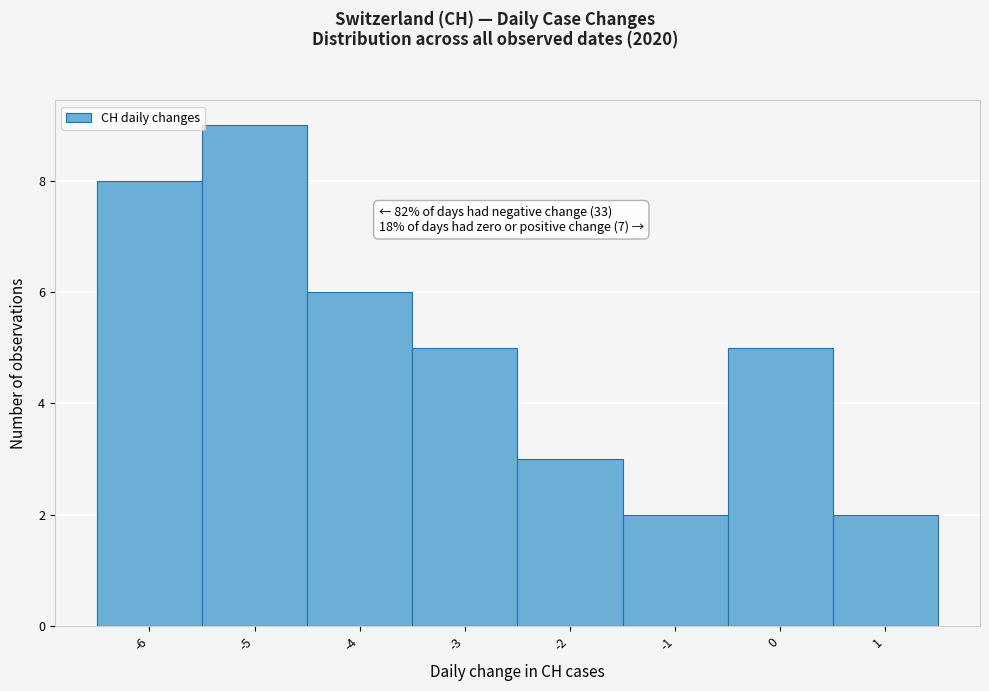

Over which range of the x-axis is the bar tallest?

-5.5 to -4.5